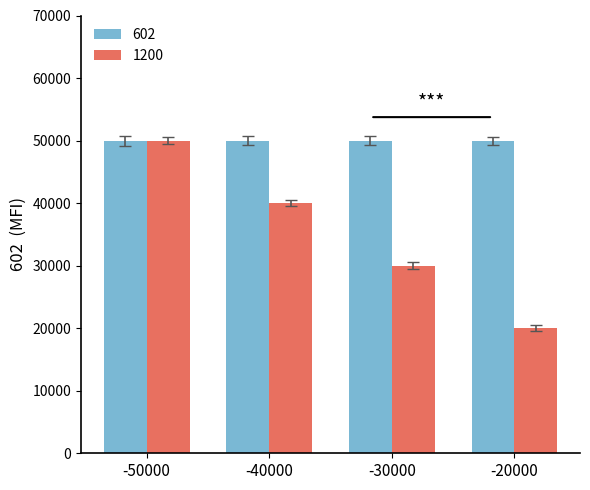

Reading left to right, transcribe all the data shown in this chart.

602: 50000	50000	50000	50000
1200: 50000	40000	30000	20000